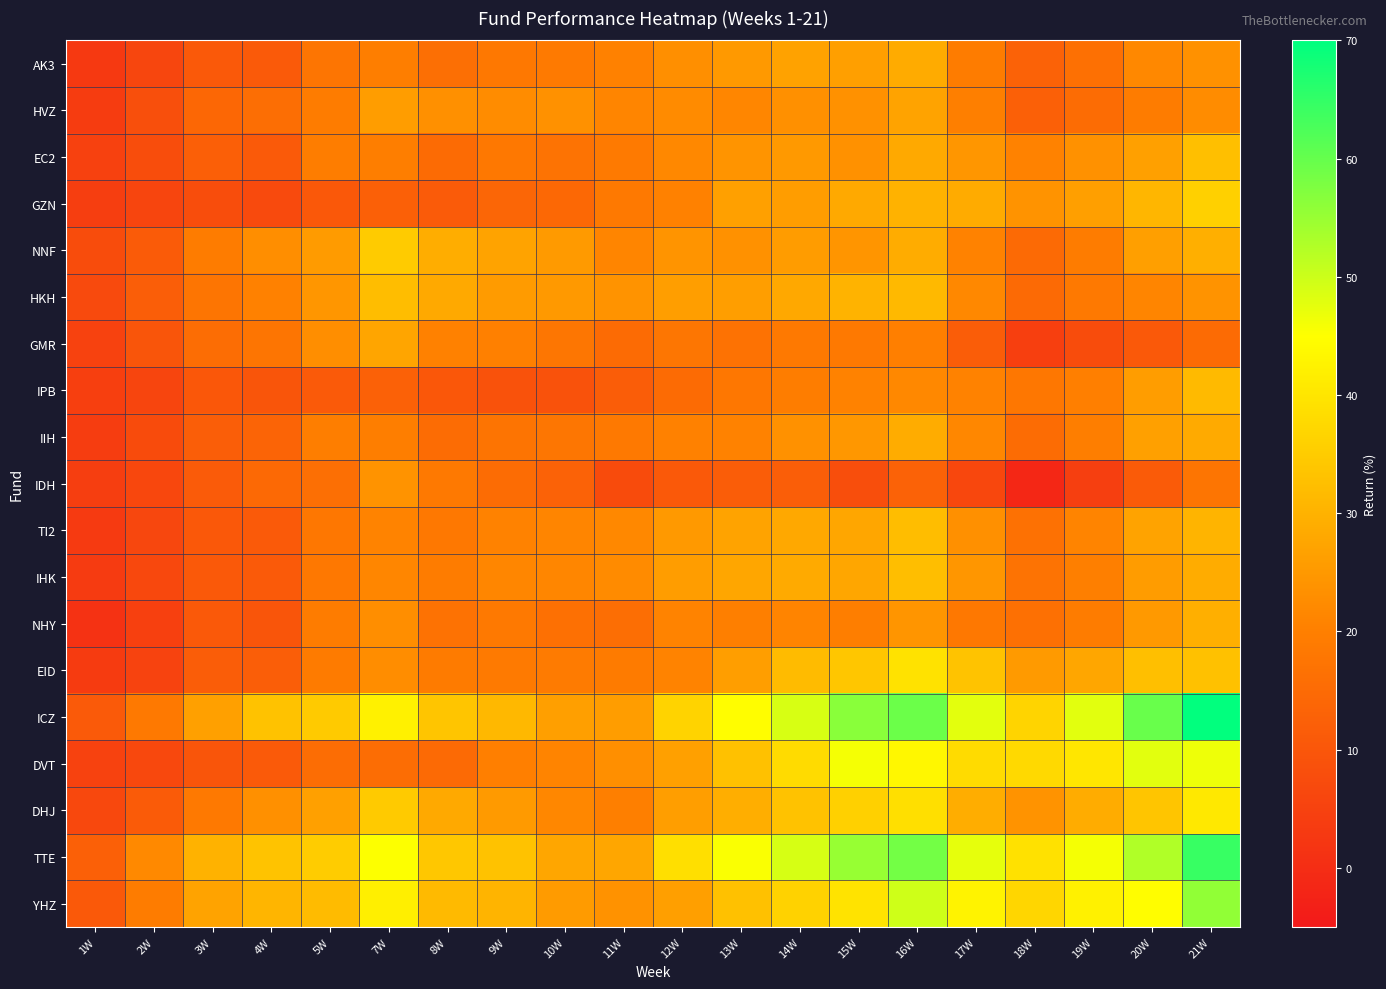

At which category is the sum across all series the highest?

21W